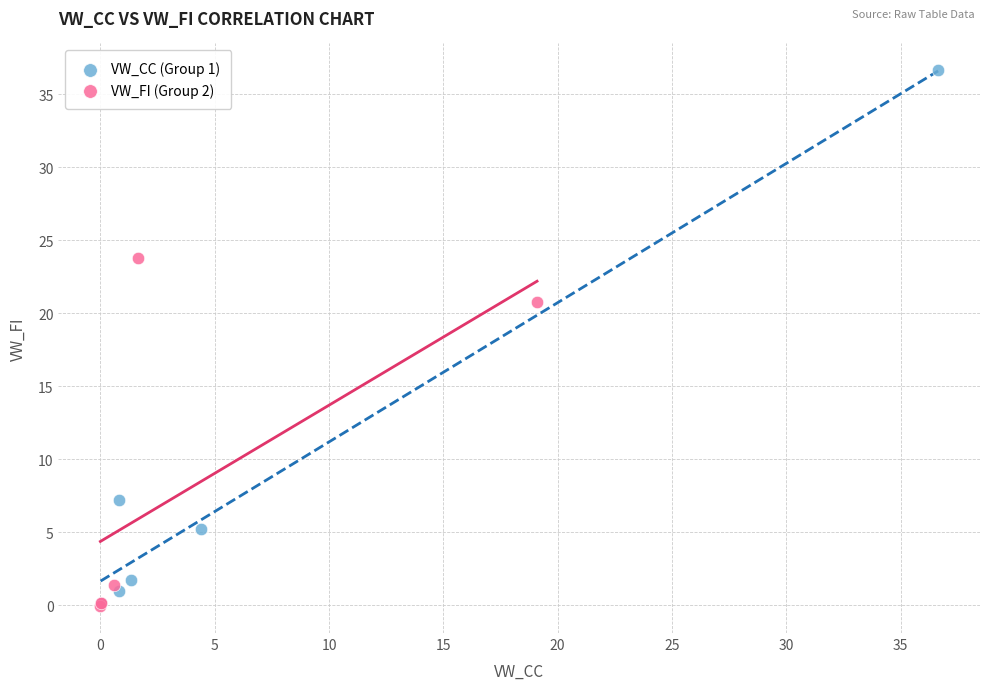

Which series reaches the maximum Y coordinate?

VW_CC (Group 1)